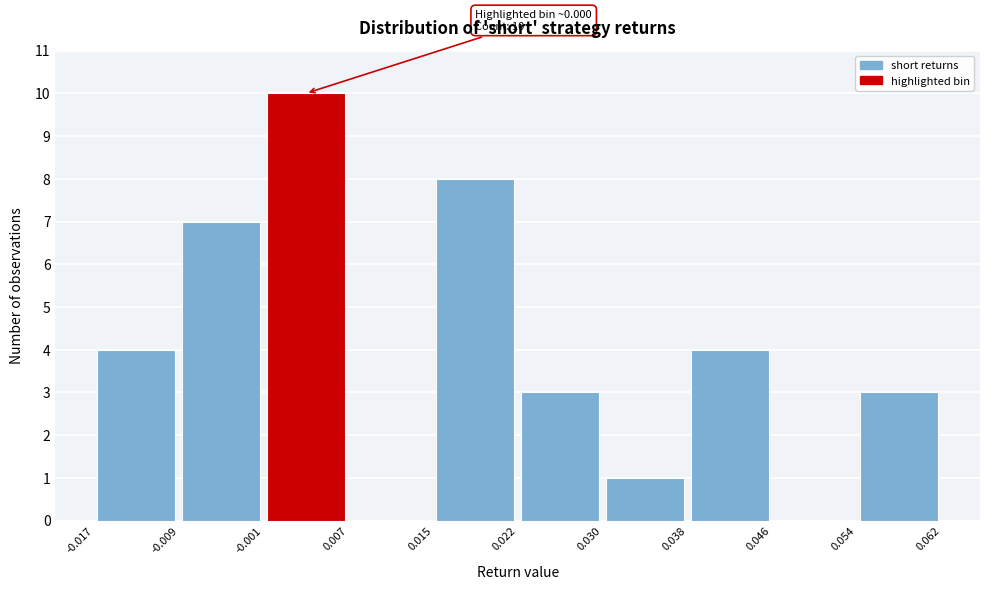

Which range on the x-axis has the tallest bar?

-0.001 to 0.007